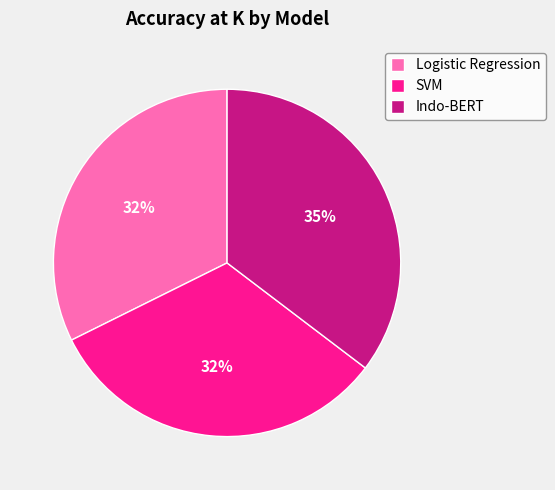

What is the largest slice in the pie chart?

Indo-BERT